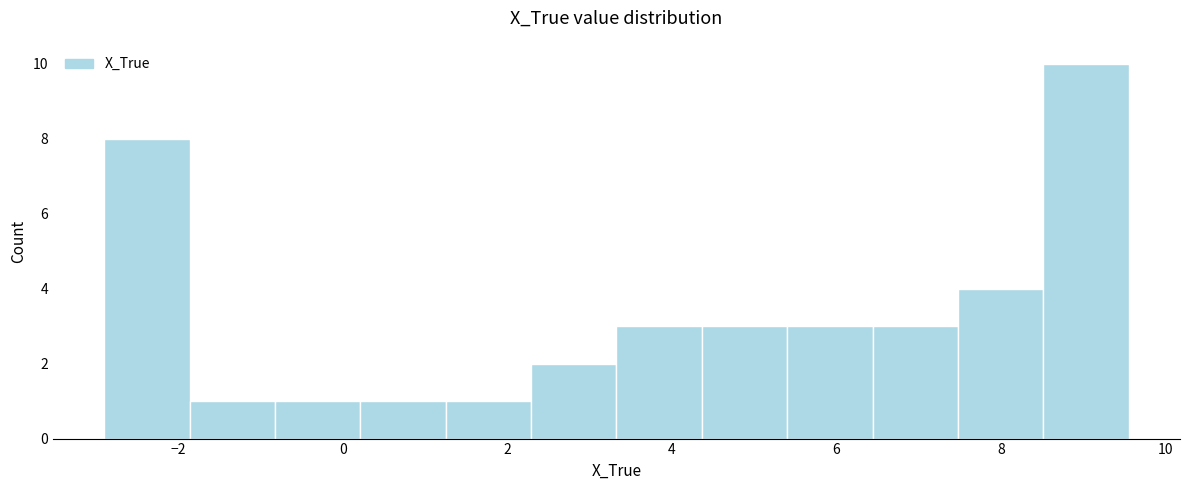

Reading left to right, list every bar in this chart as the range it spans on the x-axis followed by its height. Neither the bar edges nor the heights are printed on the chart, so give them approximately, as read against the axes.

-3.0 to -1.8: 8
-1.8 to -0.8: 1
-0.8 to 0.2: 1
0.2 to 1.2: 1
1.2 to 2.2: 1
2.2 to 3.4: 2
3.4 to 4.4: 3
4.4 to 5.4: 3
5.4 to 6.4: 3
6.4 to 7.4: 3
7.4 to 8.6: 4
8.6 to 9.6: 10